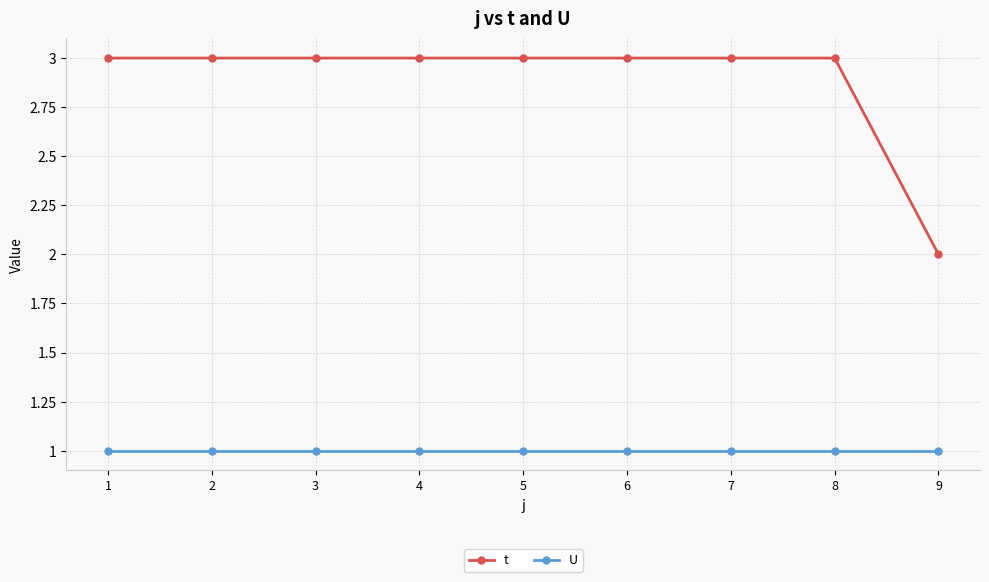

What is the highest value of the U series?

1